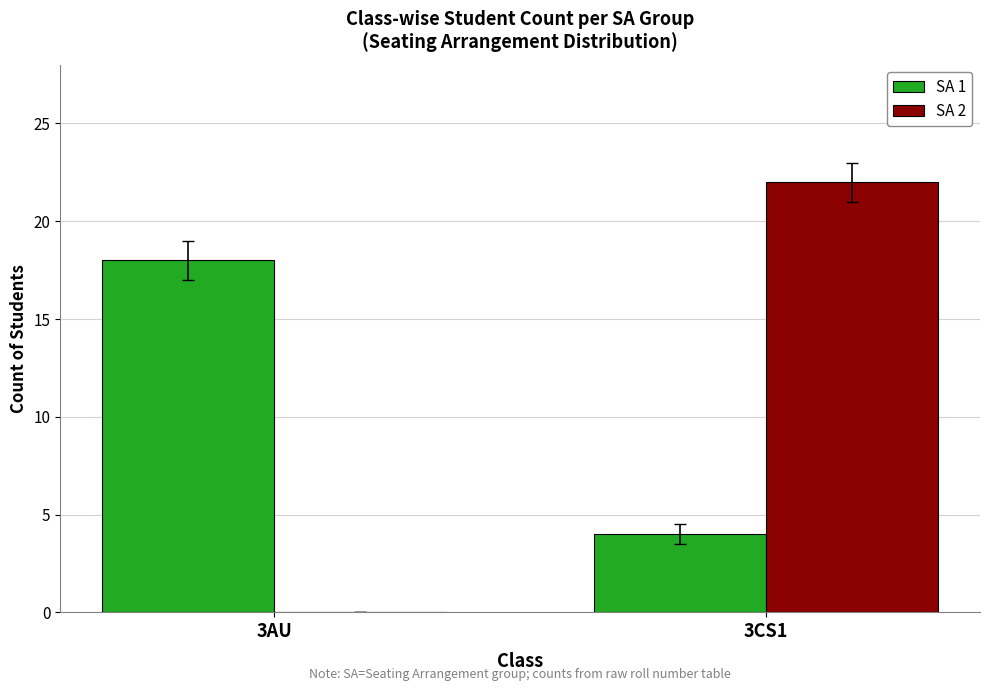

Reading right to left, transcribe all the data shown in this chart.

SA 1: 4	18
SA 2: 22	0